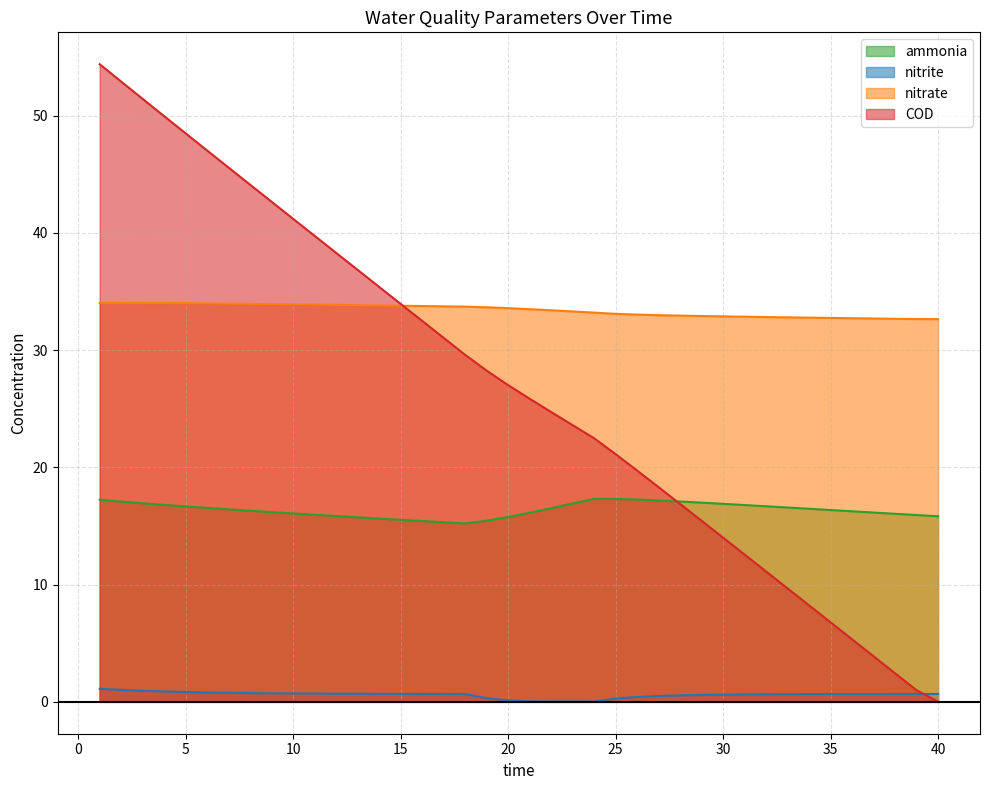

Rank the series by their average value, from lowest to highest.

nitrite, ammonia, COD, nitrate